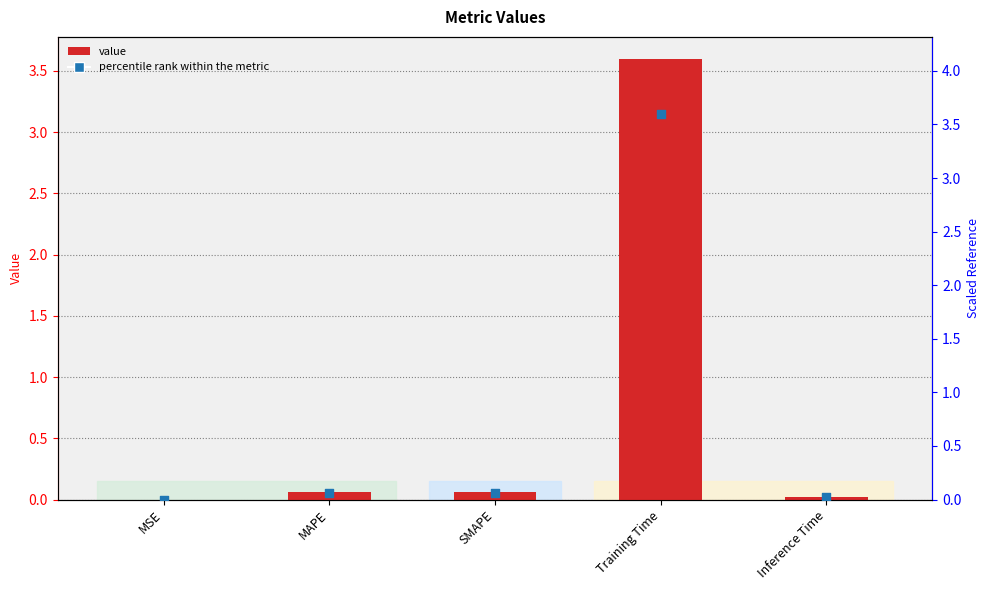

Is the value of percentile rank within the metric at SMAPE greater than the value of col_1 at MAPE?

Yes